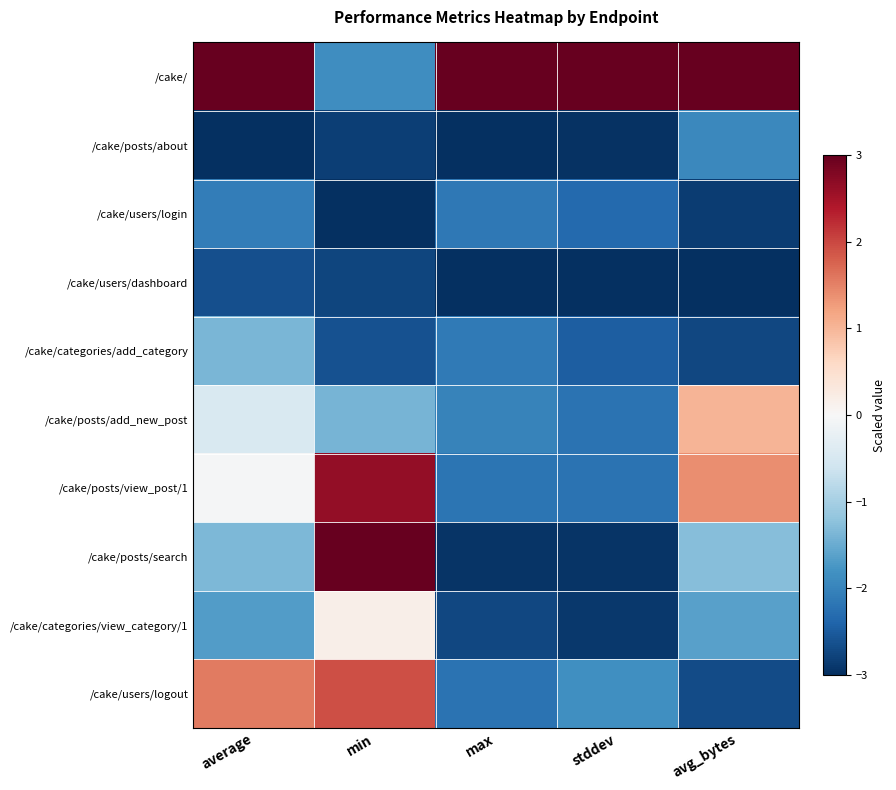

At how many categories does at least one series exceed 0?

5